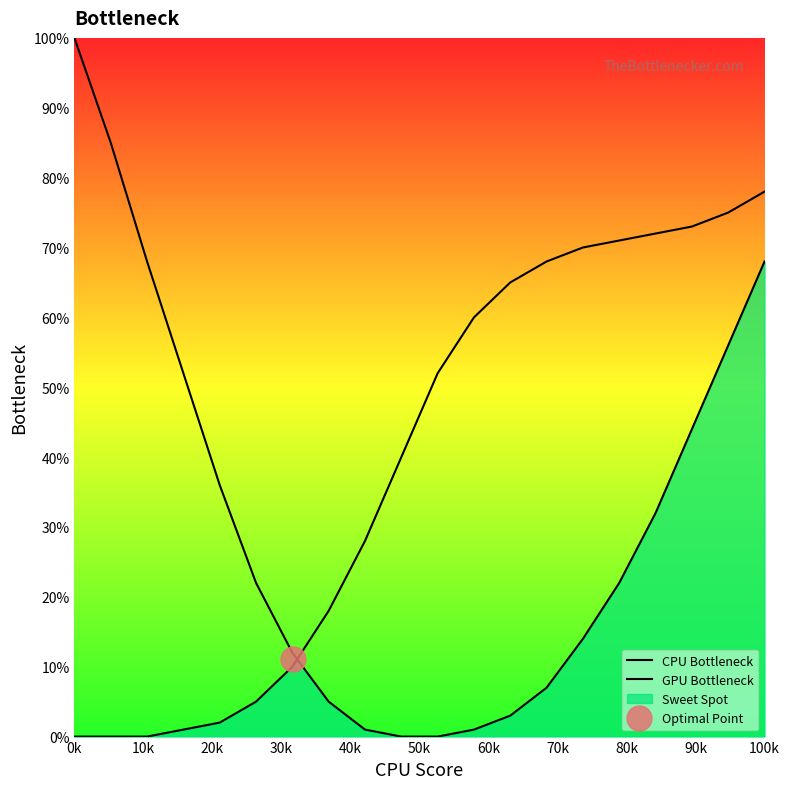

At how many categories does at least one series exceed 42?

14